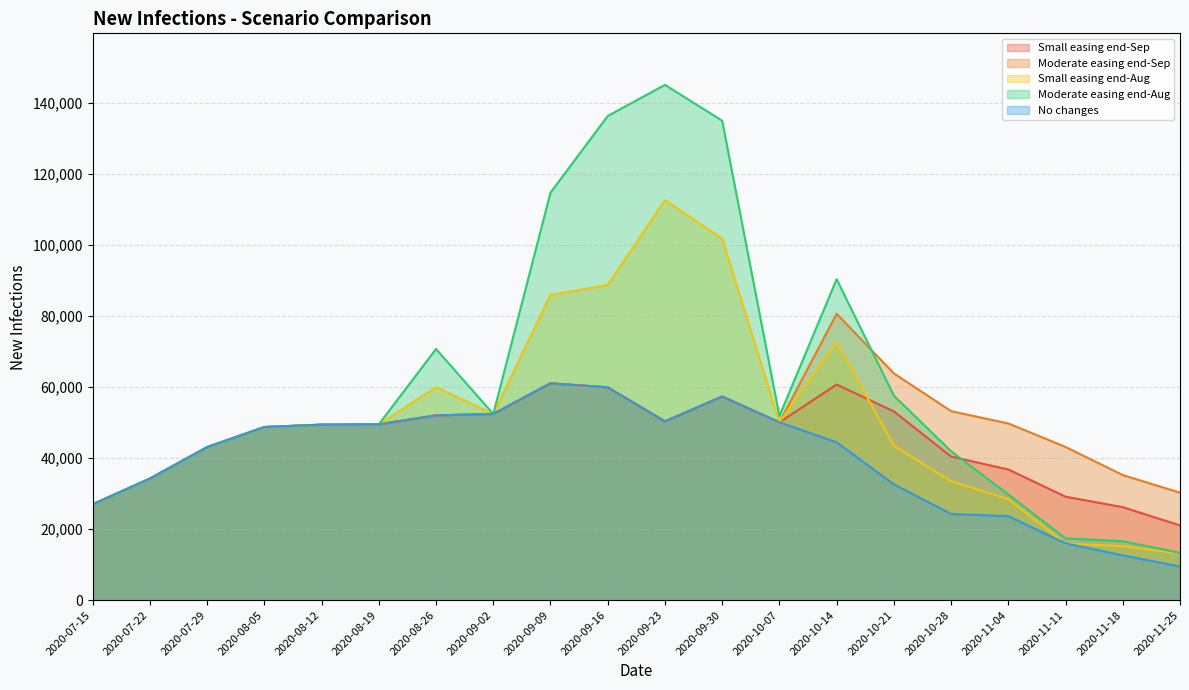

Where does the Moderate easing end-Aug series first go above 49517?

2020-08-26